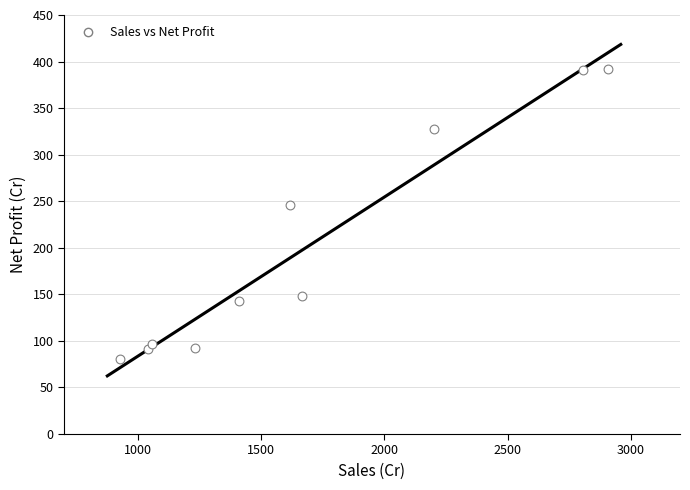

What Y value in the scatter plot is closest to 236?

246.1